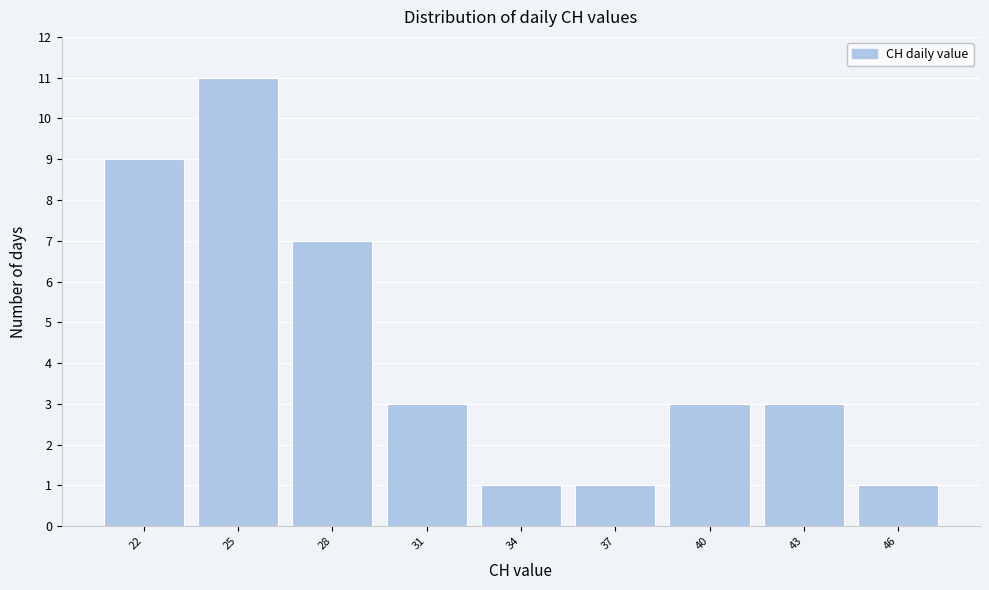

Reading right to left, what are all the values shown in this chart?

46=1	43=3	40=3	37=1	34=1	31=3	28=7	25=11	22=9